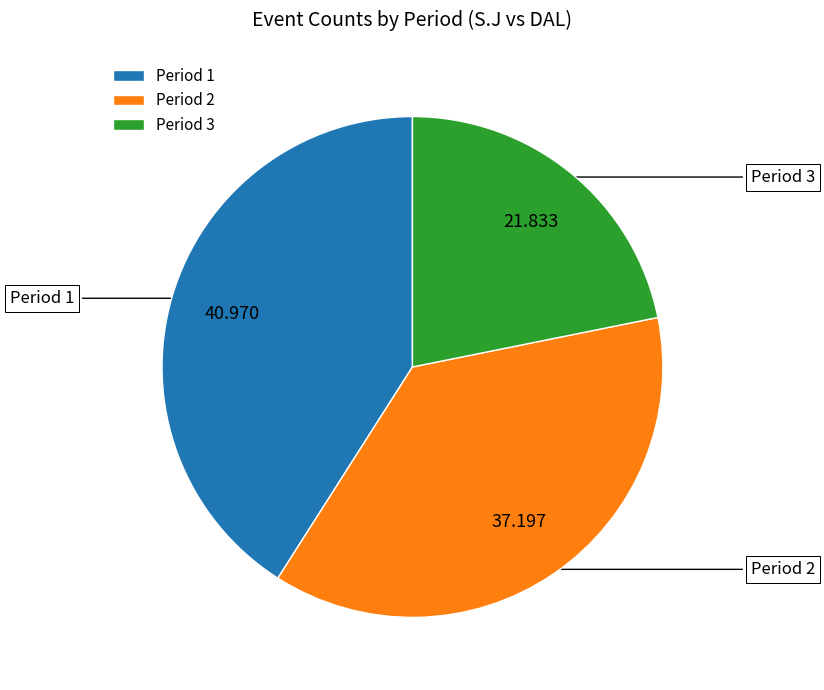

Combined, do Period 2 and Period 3 account for over 50%?

Yes